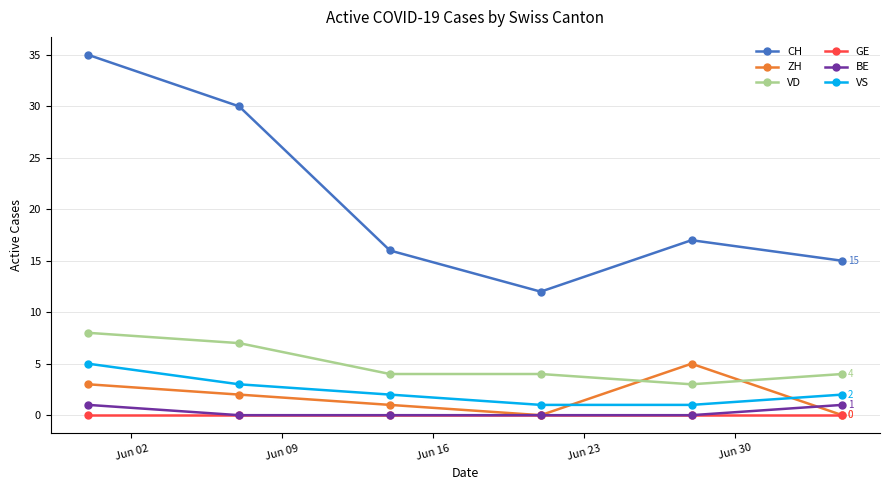

How many interior local valleys does the CH series have?

1